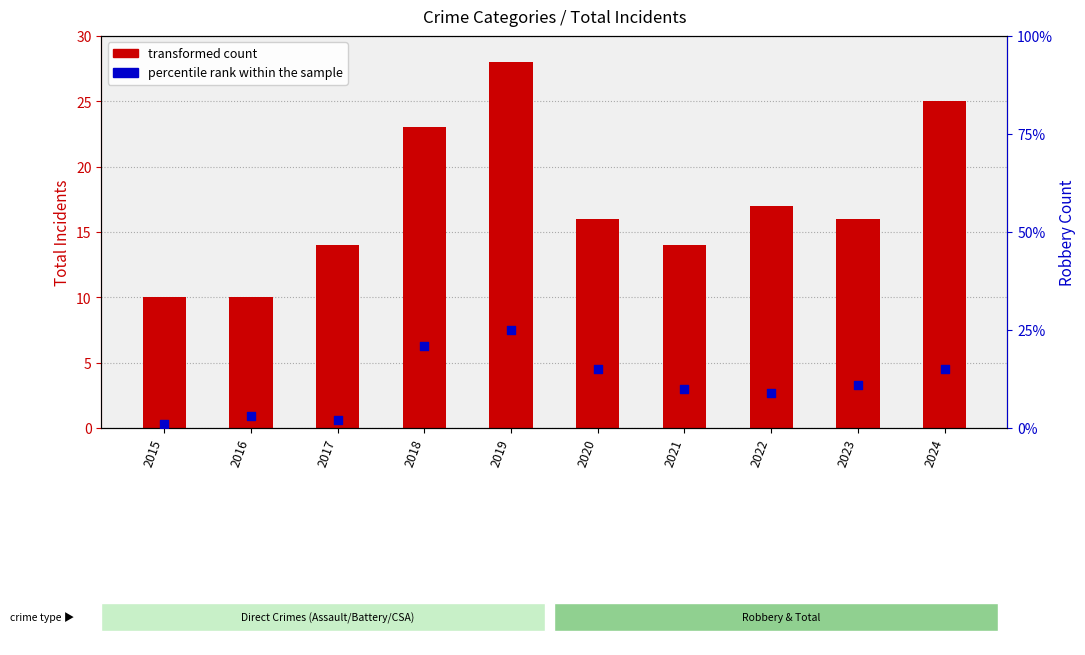

At which category is the sum across all series the highest?

2019